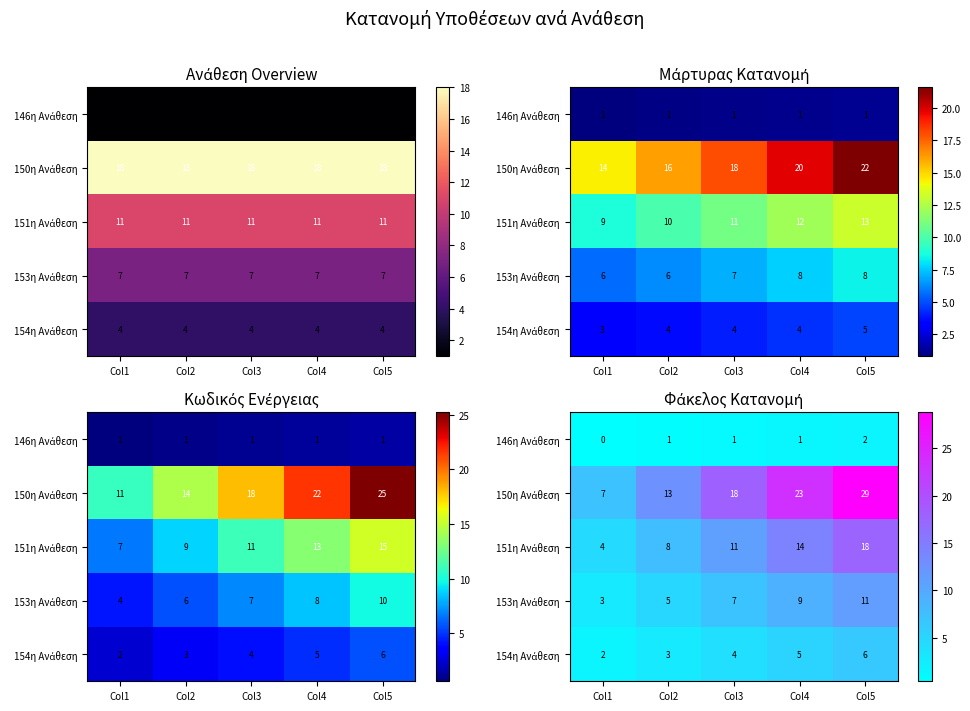

The 146η Ανάθεση series shows 0.7 at Col2. True or false?

True